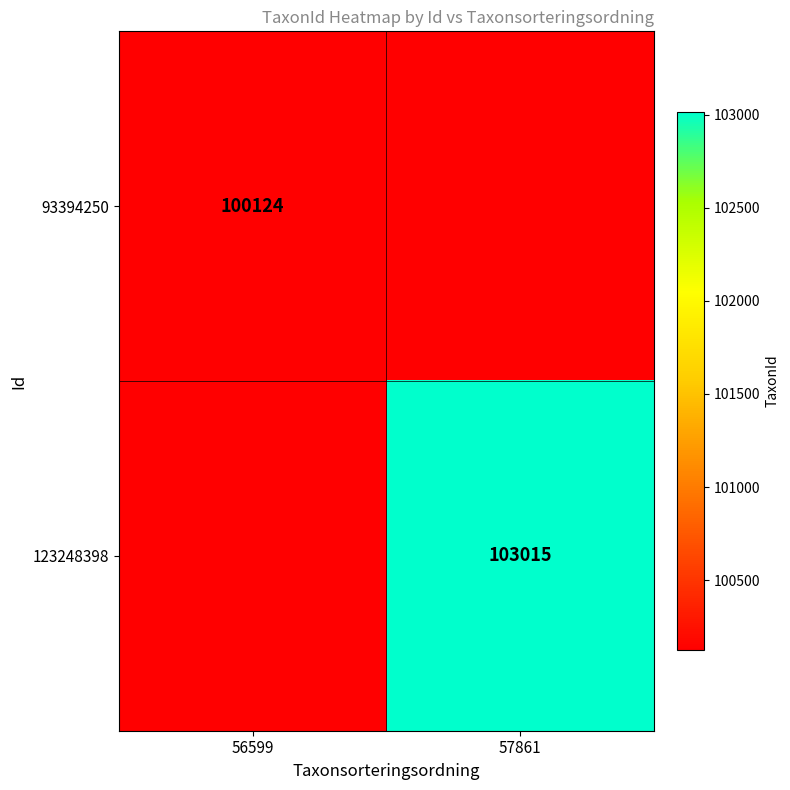

The value of 123248398 at 57861 is 23097. True or false?

False